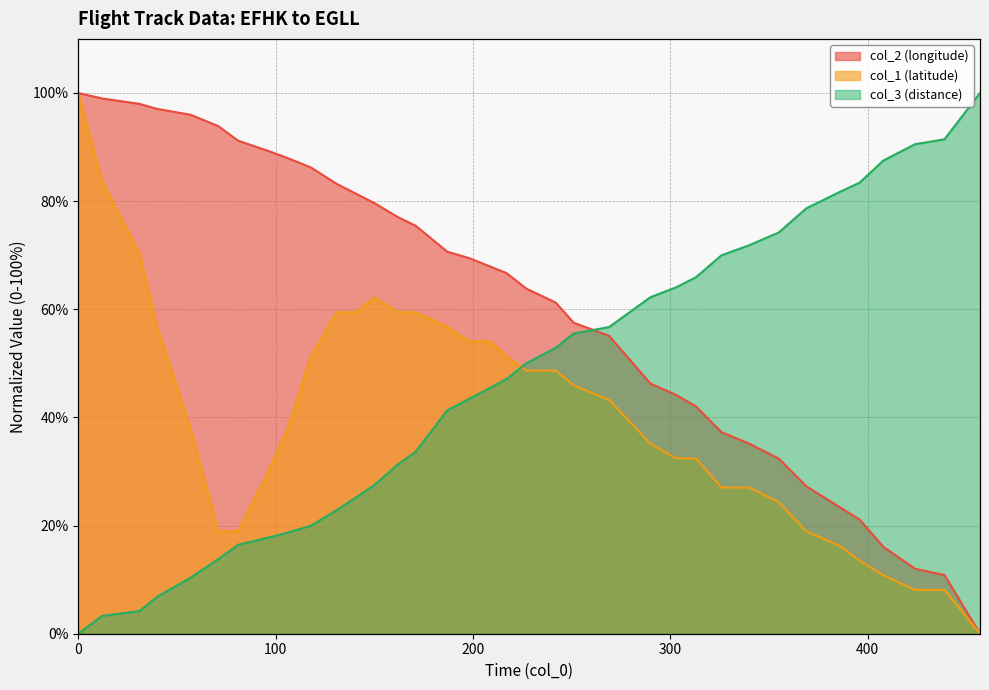

What is the difference between the maximum and minimum values in the col_1 (latitude) series?

100.0